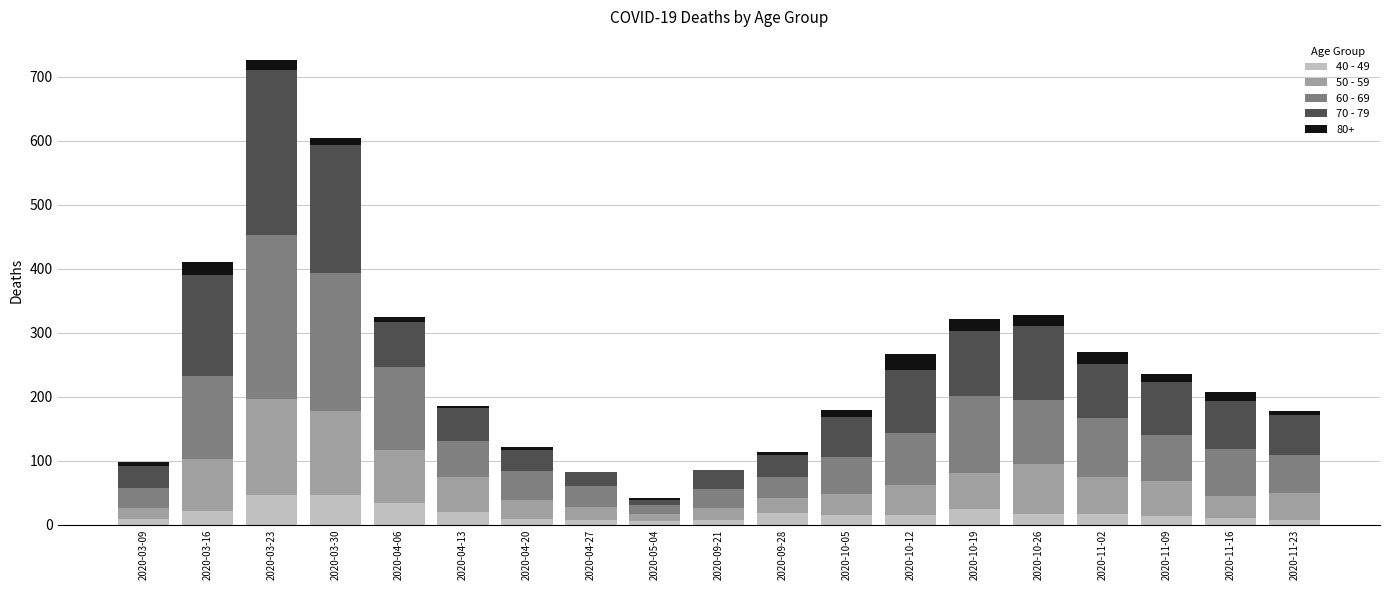

At which category is the sum across all series the highest?

2020-03-23